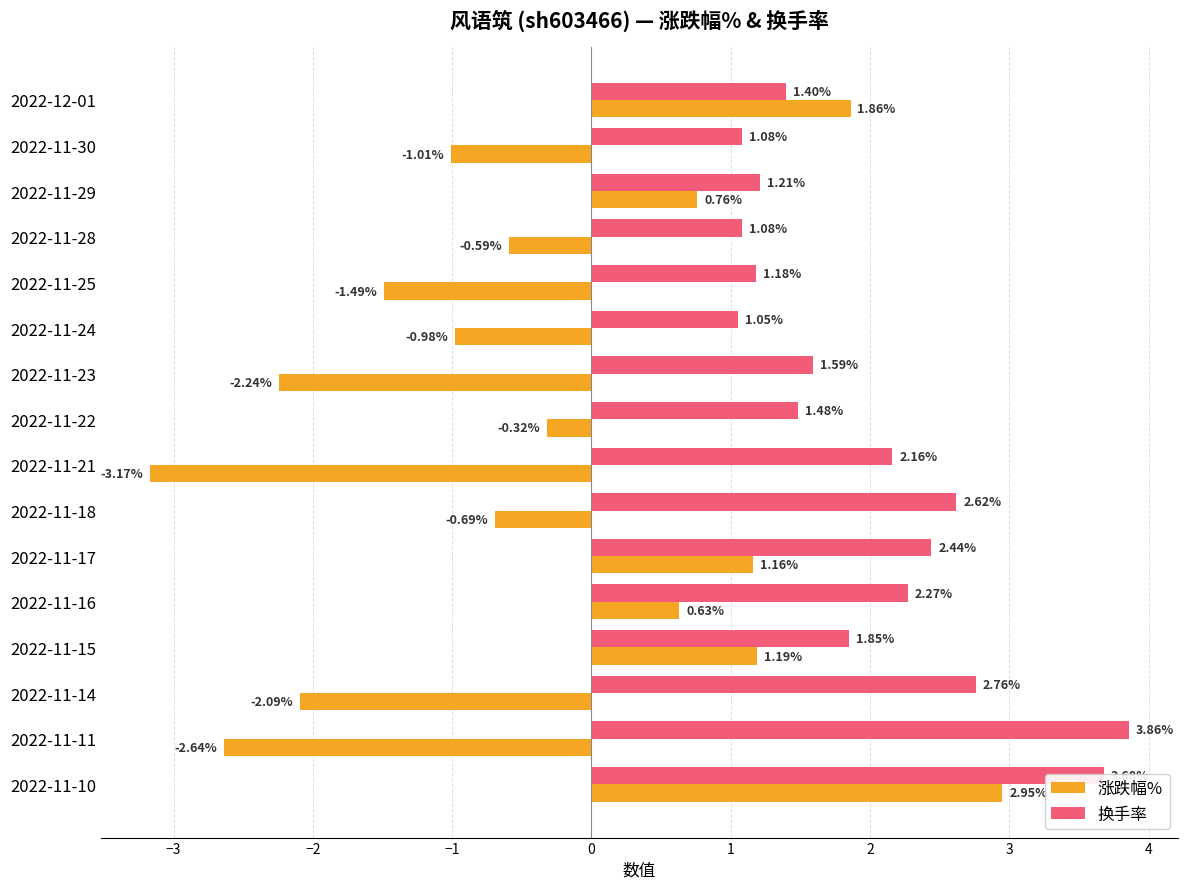

How many data points does each series have?

16